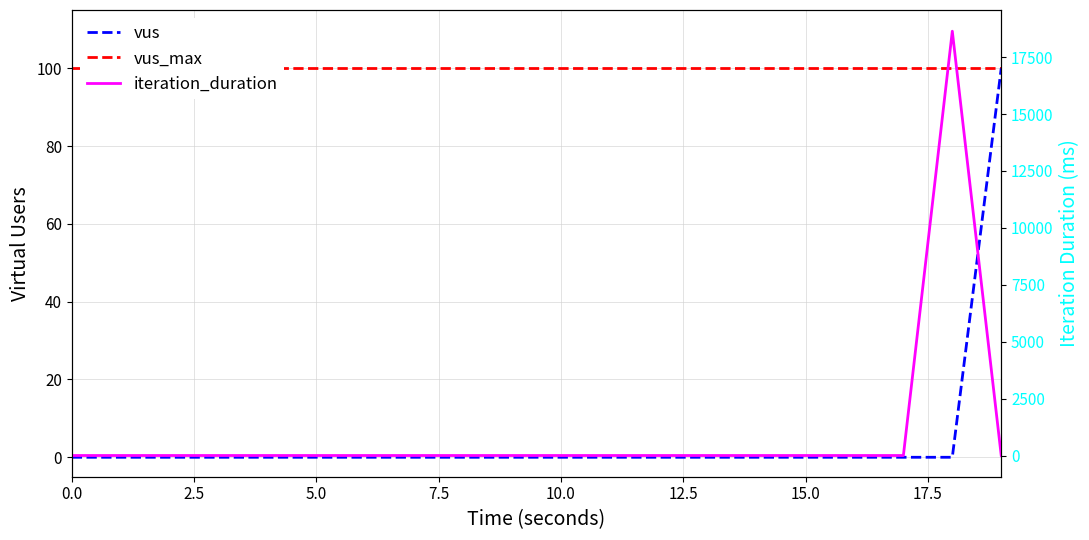

What is the label of the 7th point from the left?

15.0